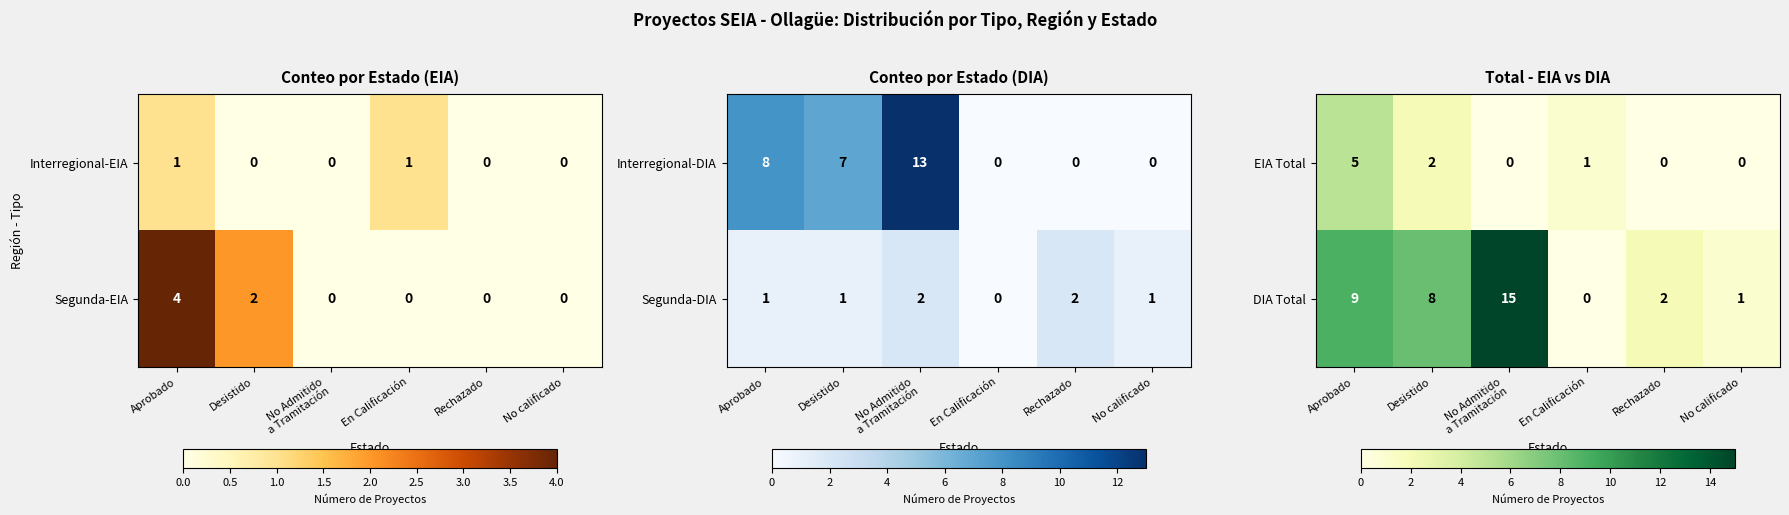

What is the difference between the maximum and minimum values in the DIA Total series?

15